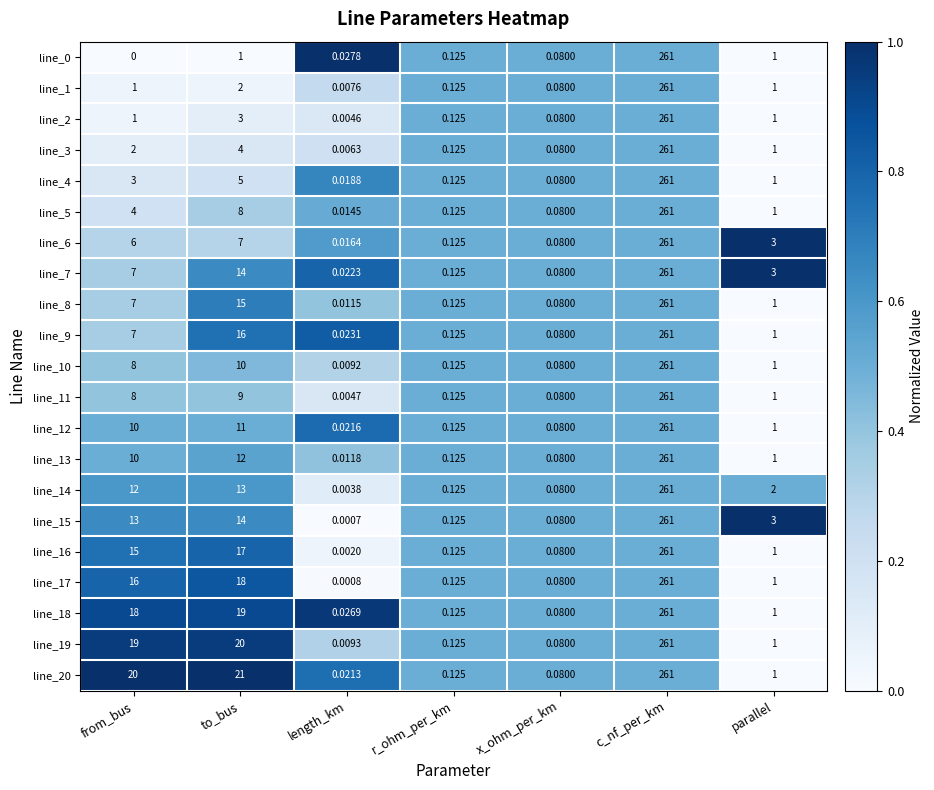

At which label does line_5 reach its minimum?

length_km